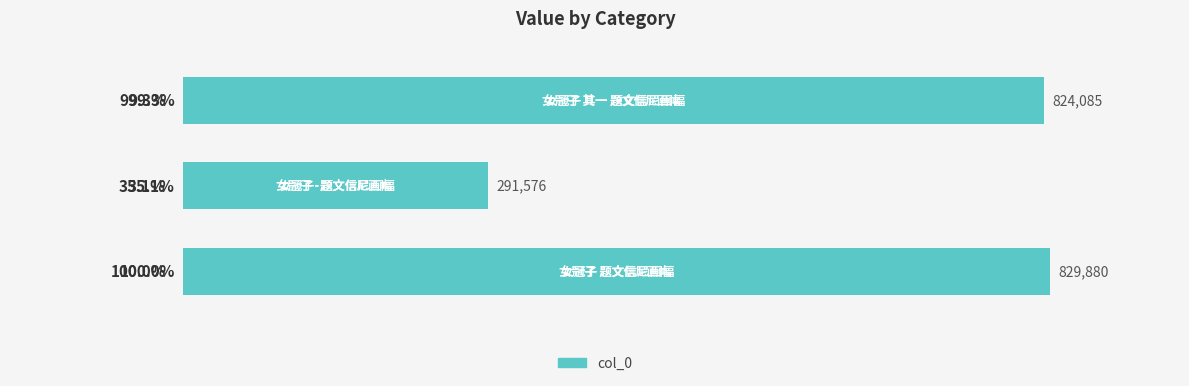

Does the chart contain any negative values?

No